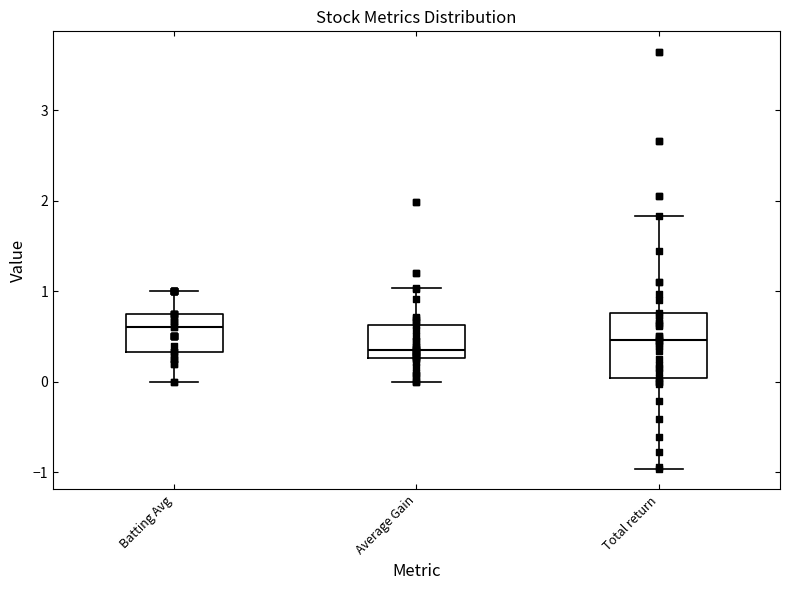

Which box's median line is the highest?

Batting Avg